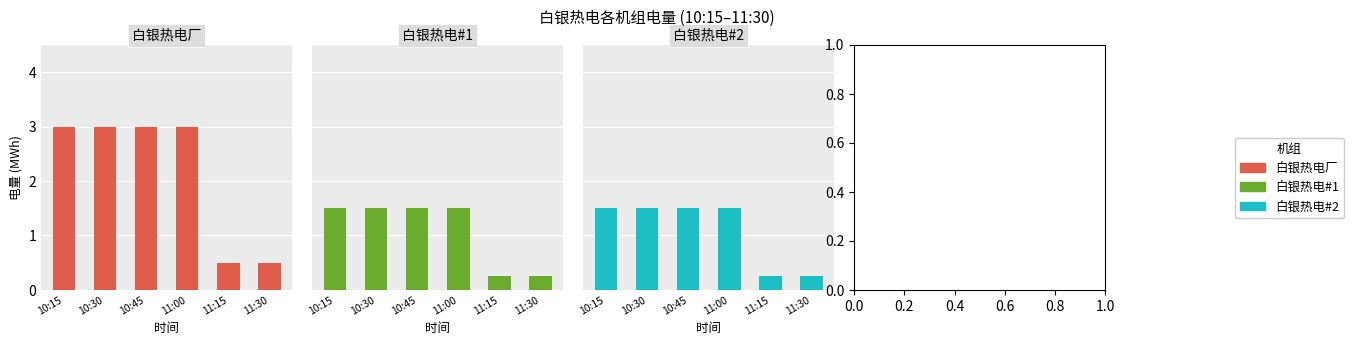

At which label is 白银热电#1 closest to 0?

11:15